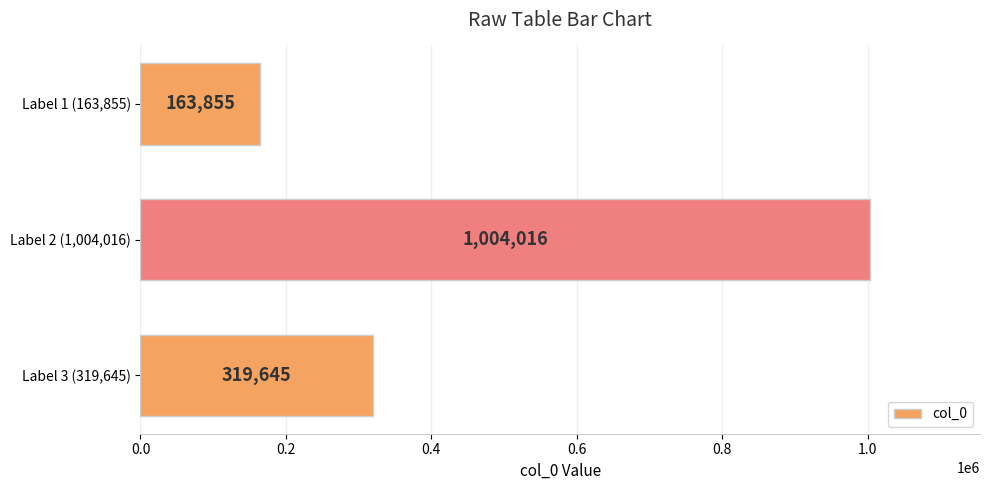

Where is the data nearest to the value 583935?

Label 3 (319,645)